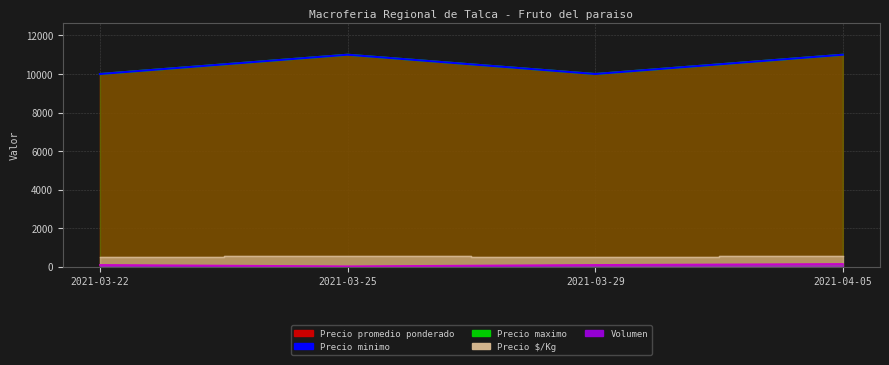

True or false: there are more than 0 points higher than both neighbors.

True